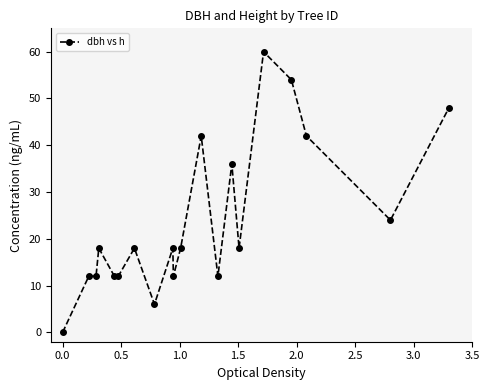

What is the greatest value displayed?

60